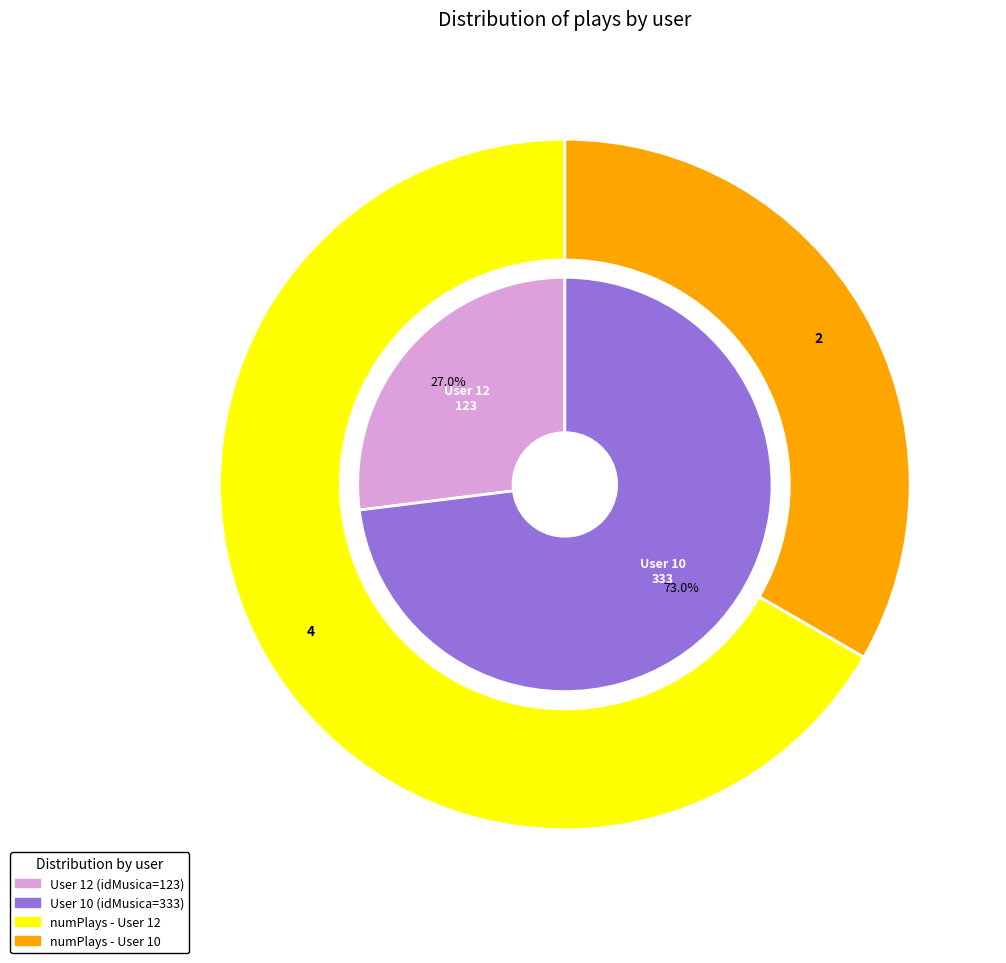

To the nearest percent, what is the difference between the largest and smallest slice percentages?

46%